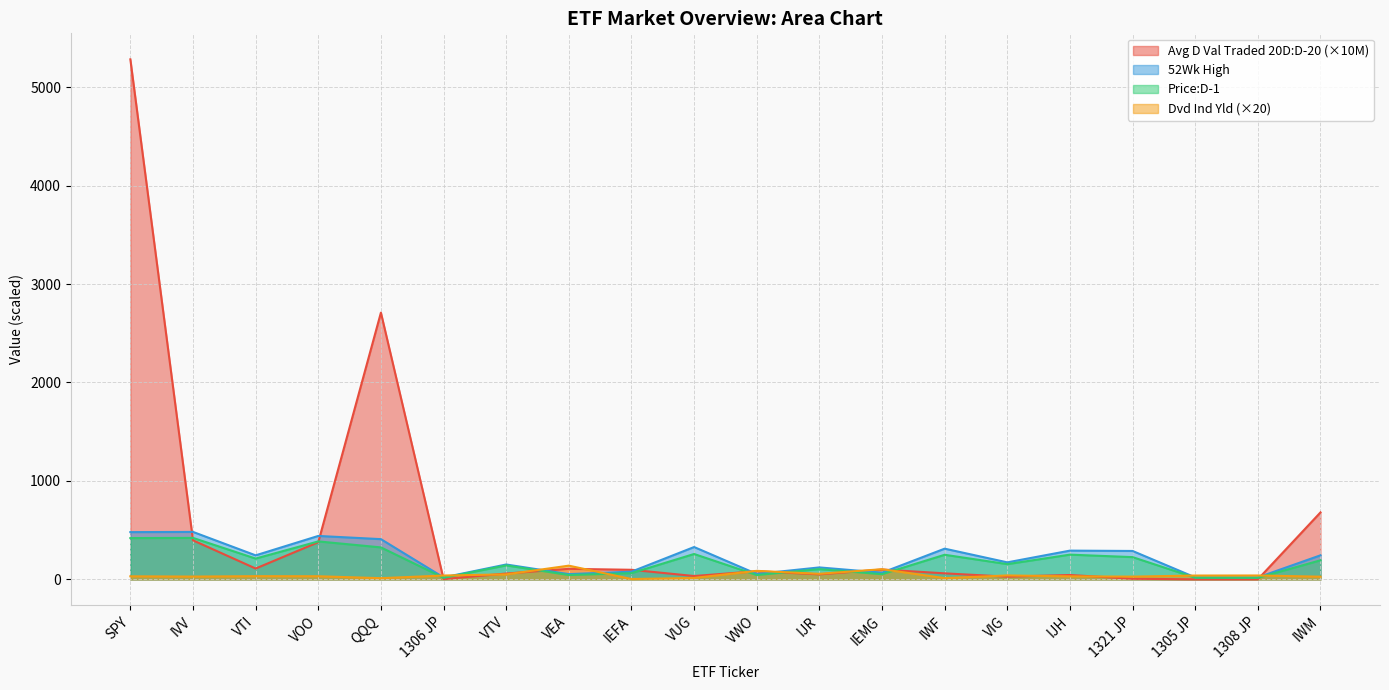

At which category is the sum across all series the highest?

SPY